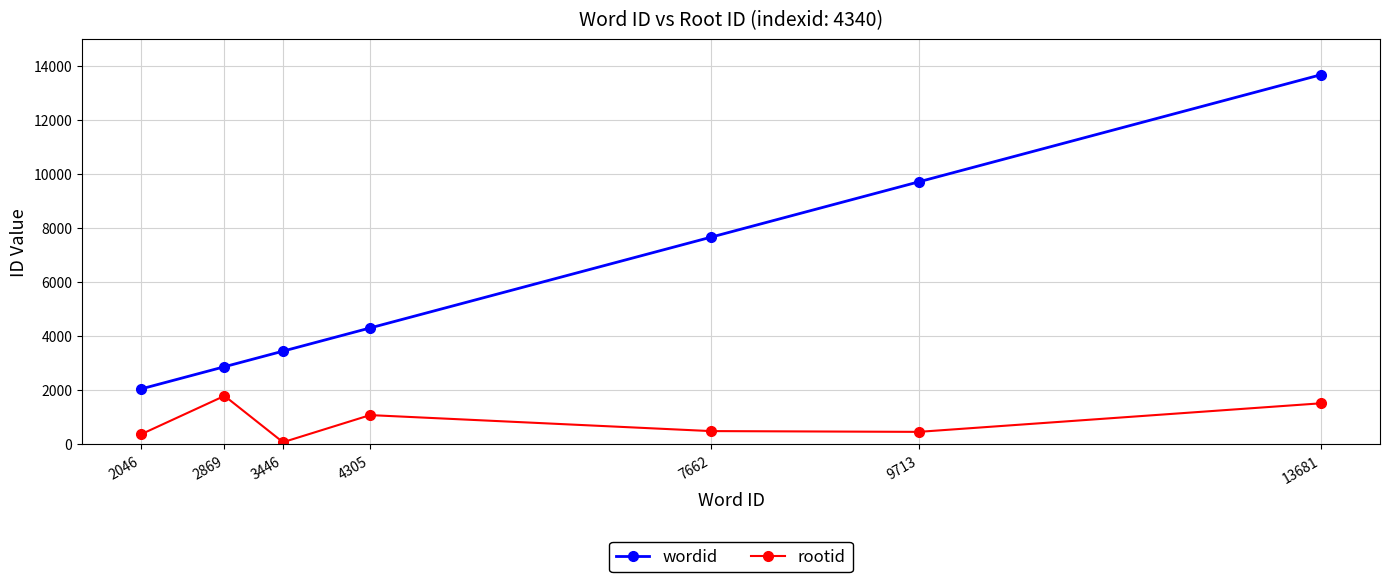

Which series changed the most between 2046 and 13681?

wordid